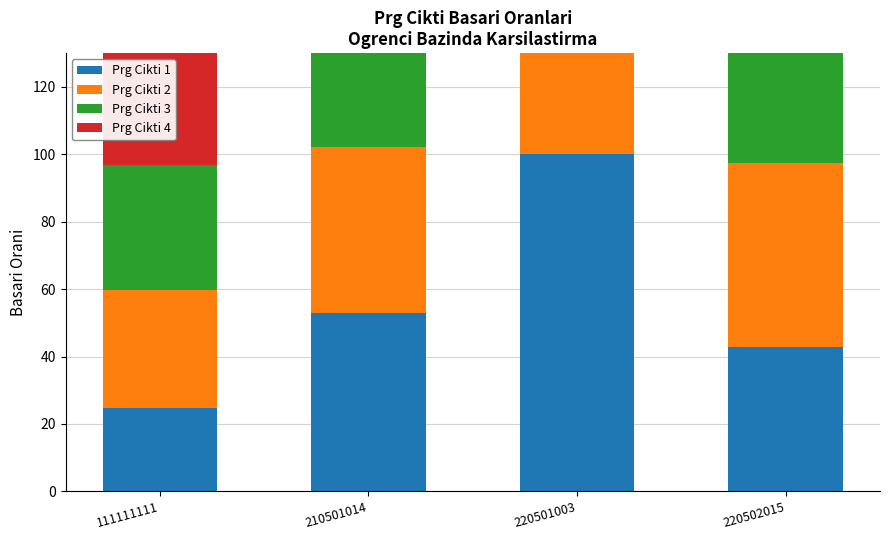

Is it true that Prg Cikti 1 equals 25.1 at 220501003?

False